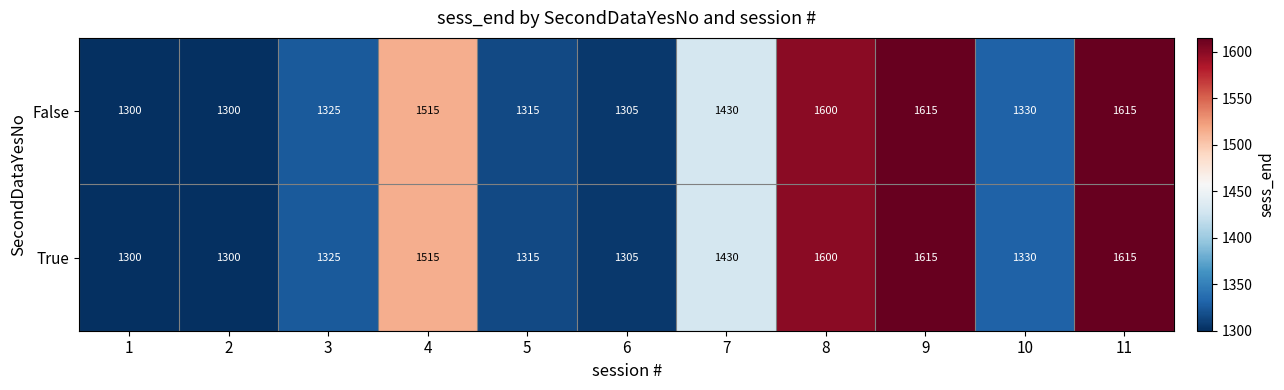

What is the total value across all series at 6?

2610